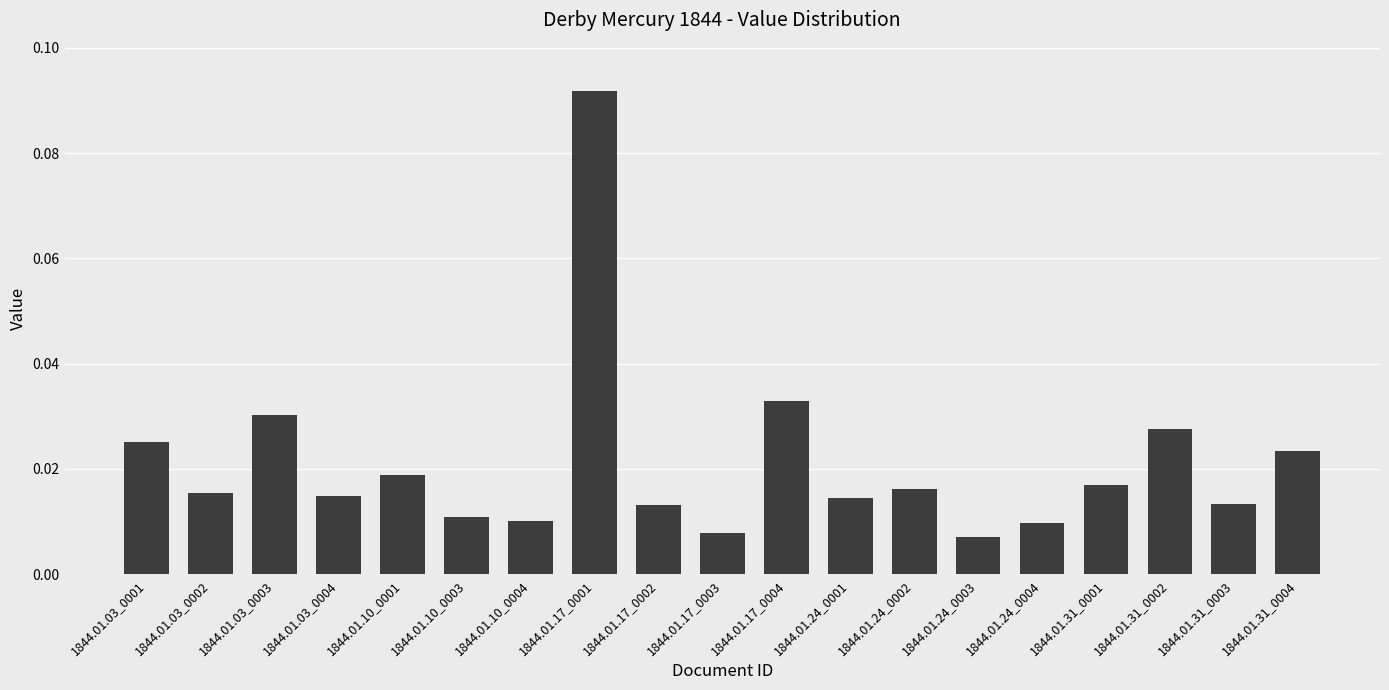

How many bars are there in total?

19